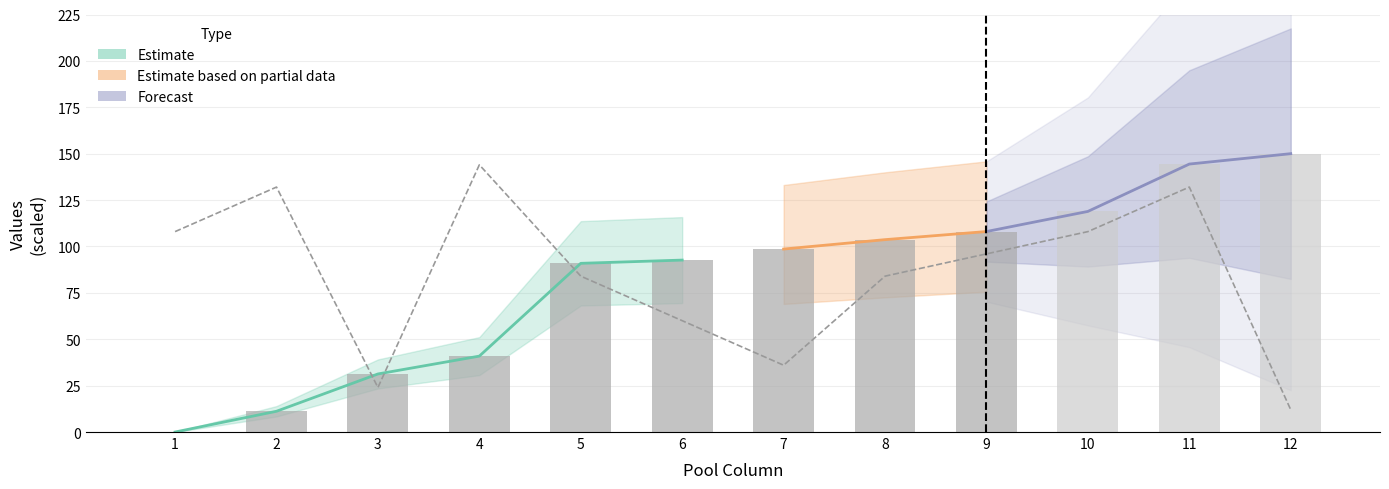

At which label does stored_materials_id first exceed 98?

7